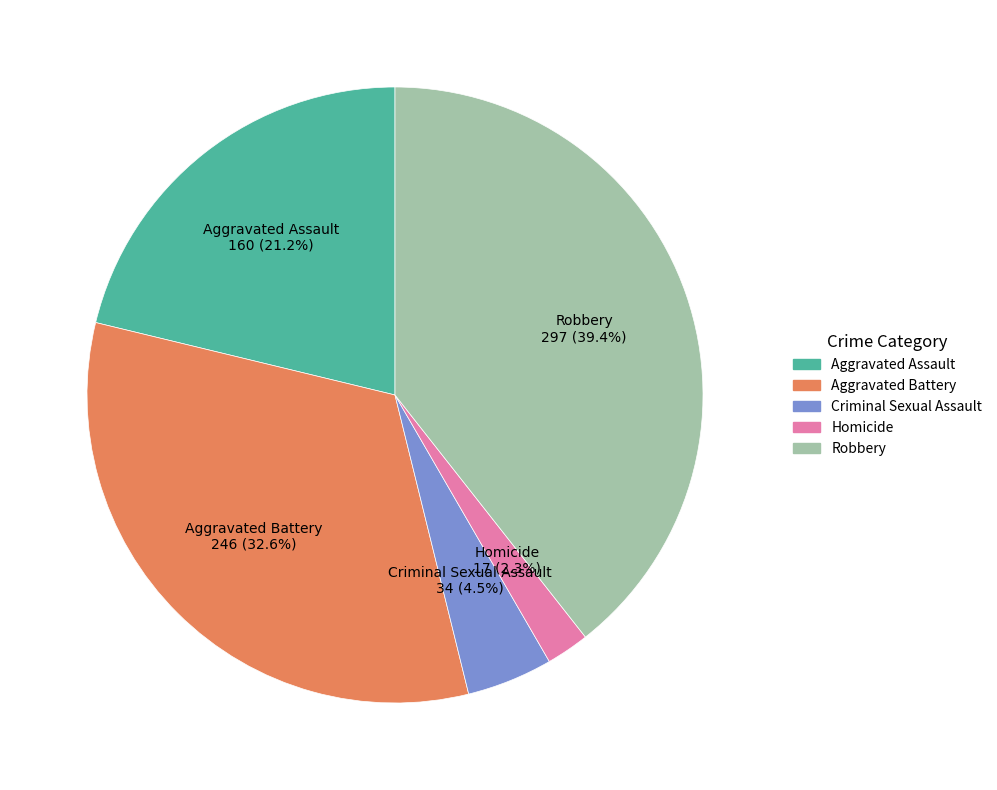

Does Aggravated Assault represent more than half of the total?

No